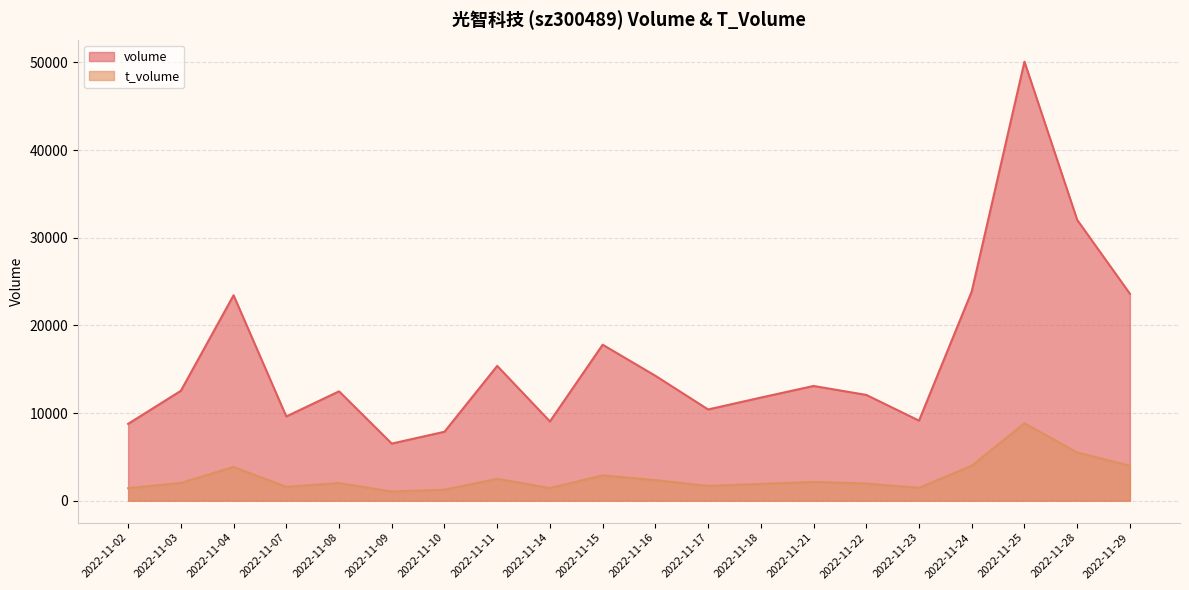

Where does the t_volume series first go above 2030?

2022-11-04